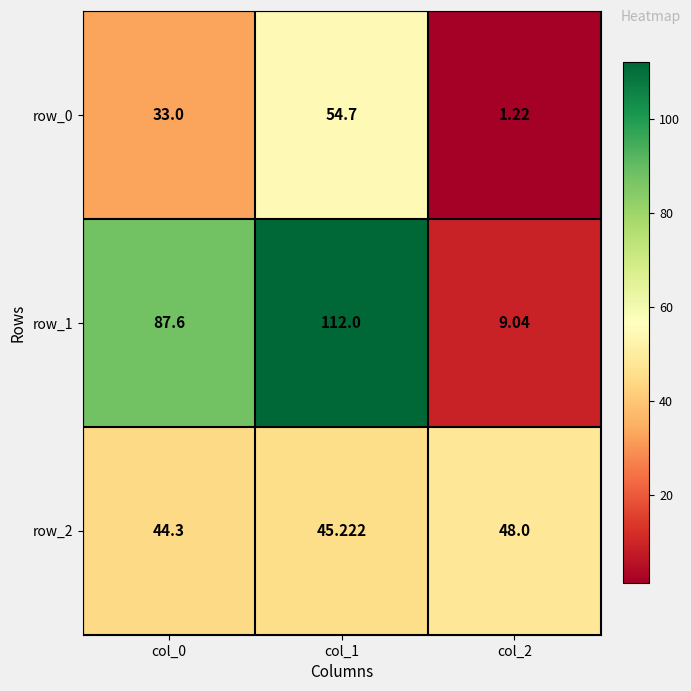

What is the spread (max minus min) of values at col_1?

66.8